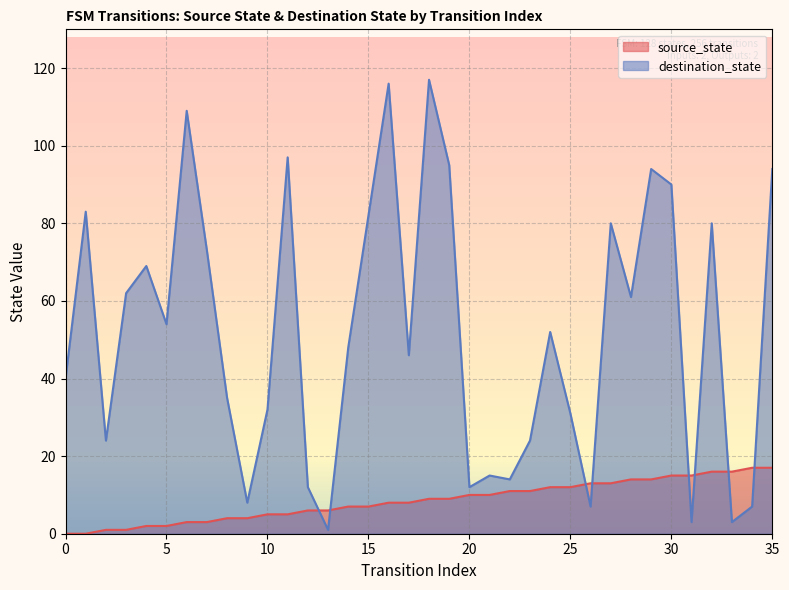

Does the chart display data point markers on the line(s)?

No